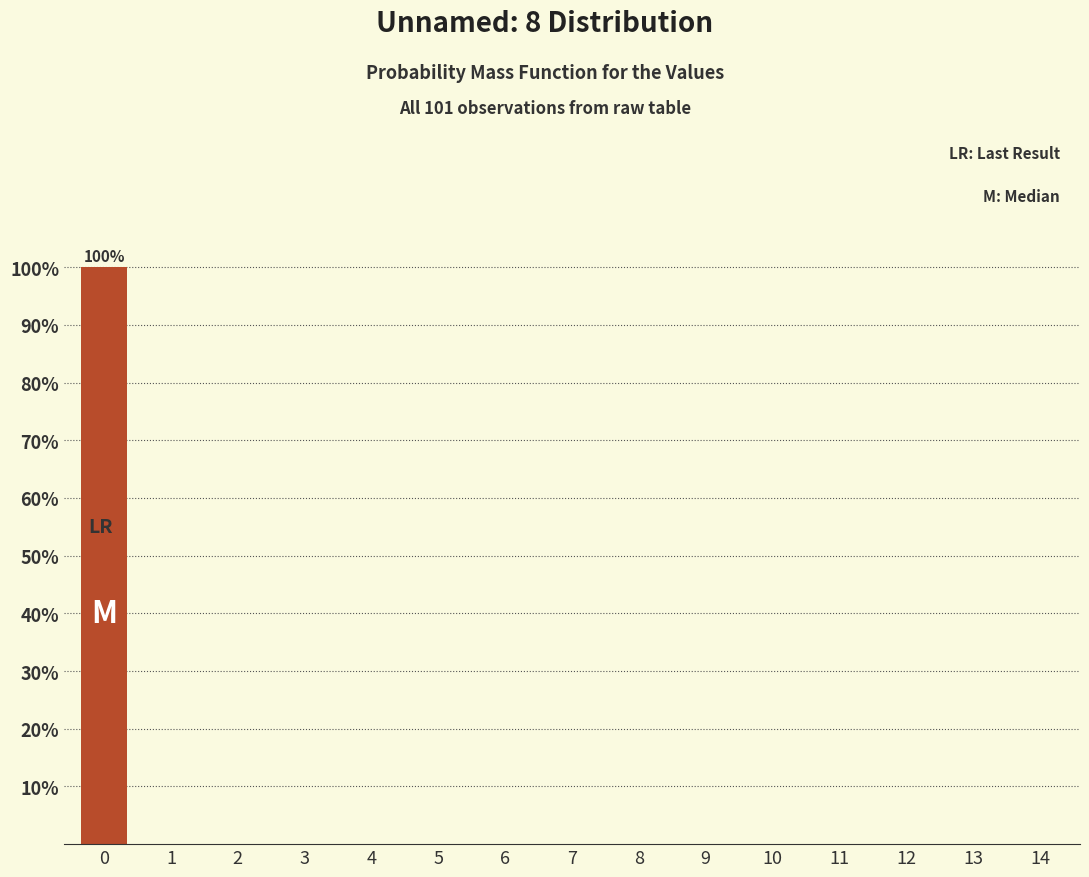

Reading right to left, what are all the values shown in this chart?

14=0	13=0	12=0	11=0	10=0	9=0	8=0	7=0	6=0	5=0	4=0	3=0	2=0	1=0	0=100